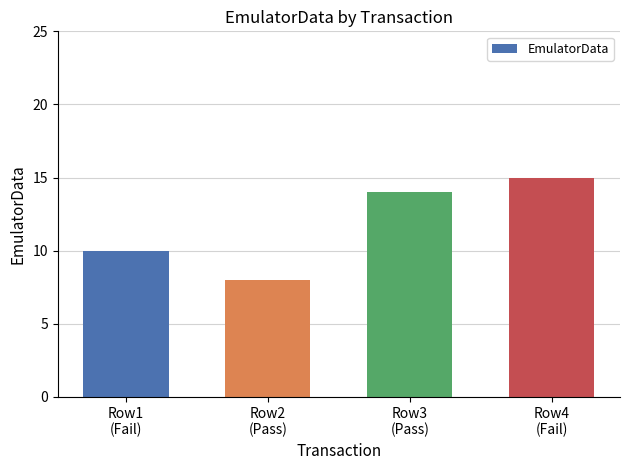

Read the value at Row1
(Fail).

10